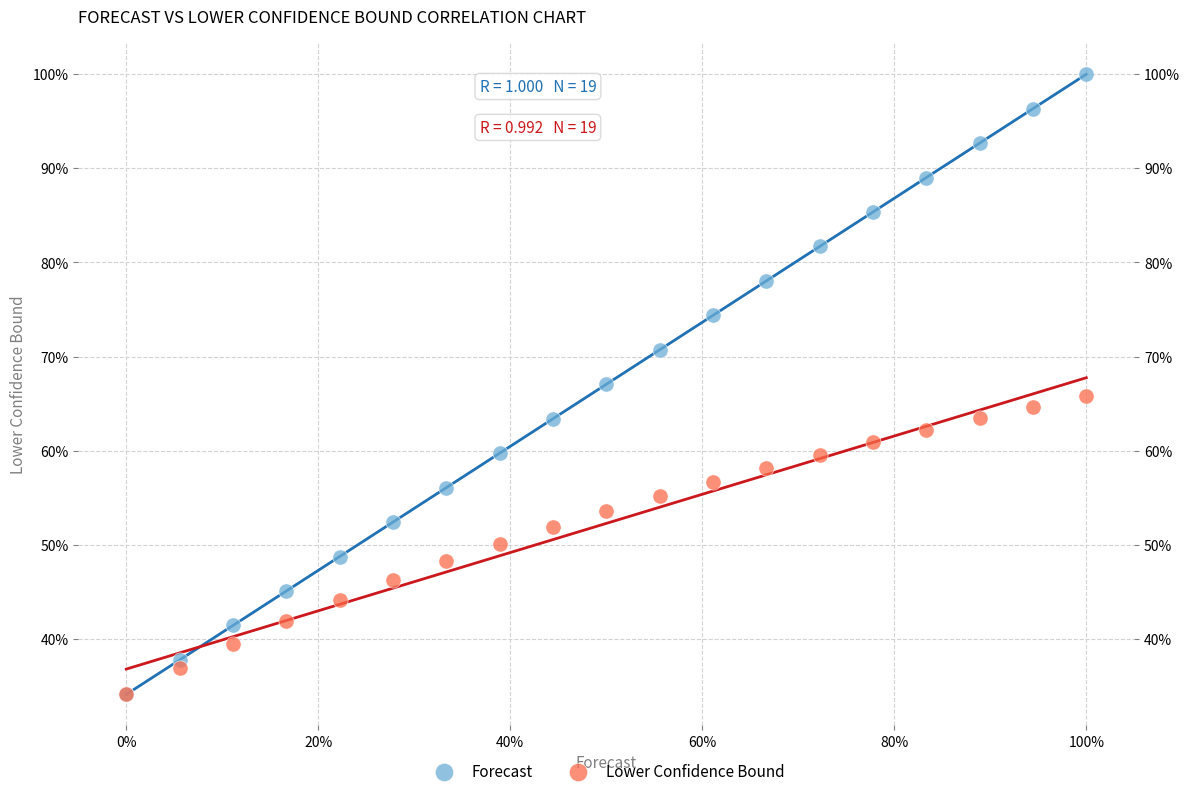

What are all the series names shown in the legend?

Forecast, Lower Confidence Bound